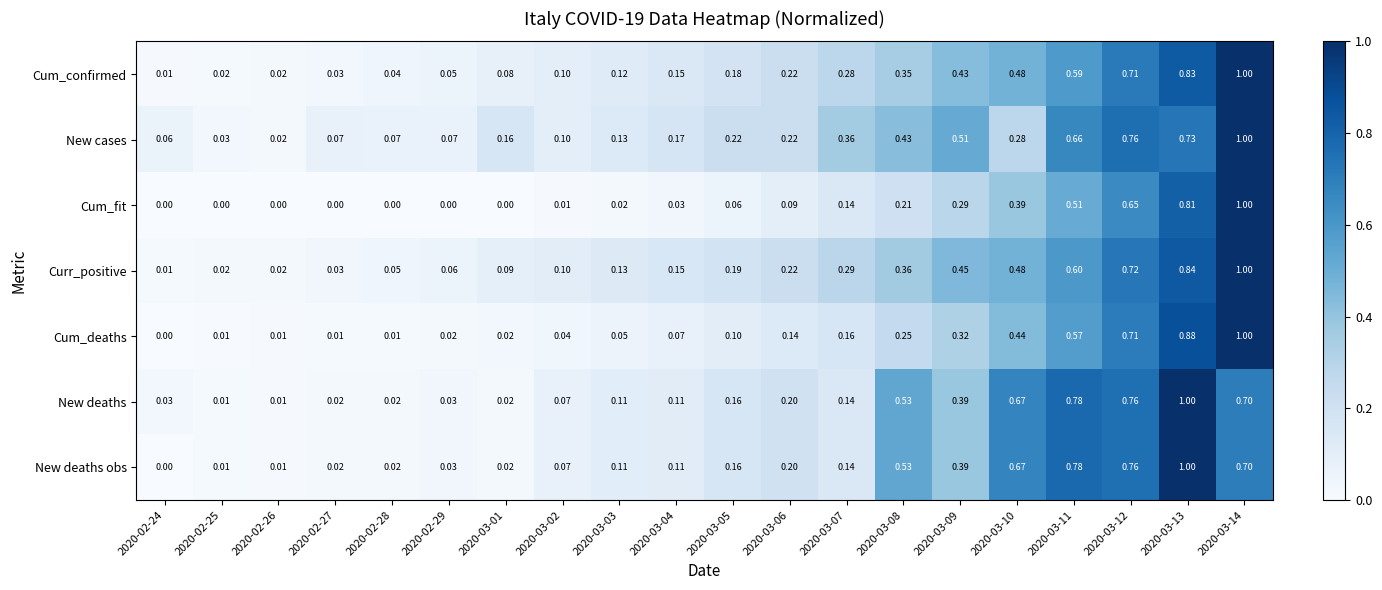

Is the value of Cum_deaths at 2020-03-14 greater than the value of New deaths at 2020-03-12?

Yes